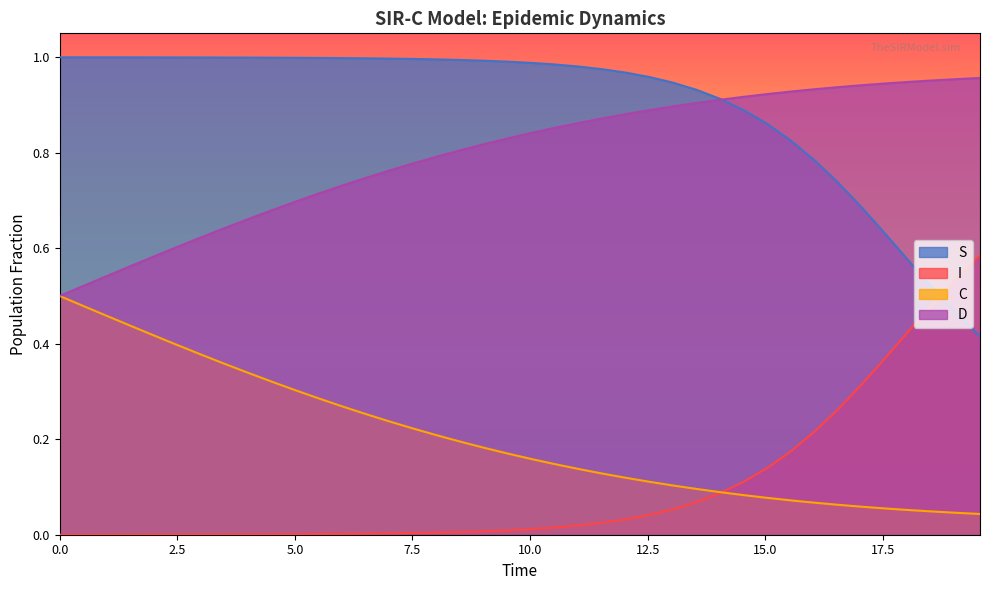

What is the maximum value shown in the chart?

1.0